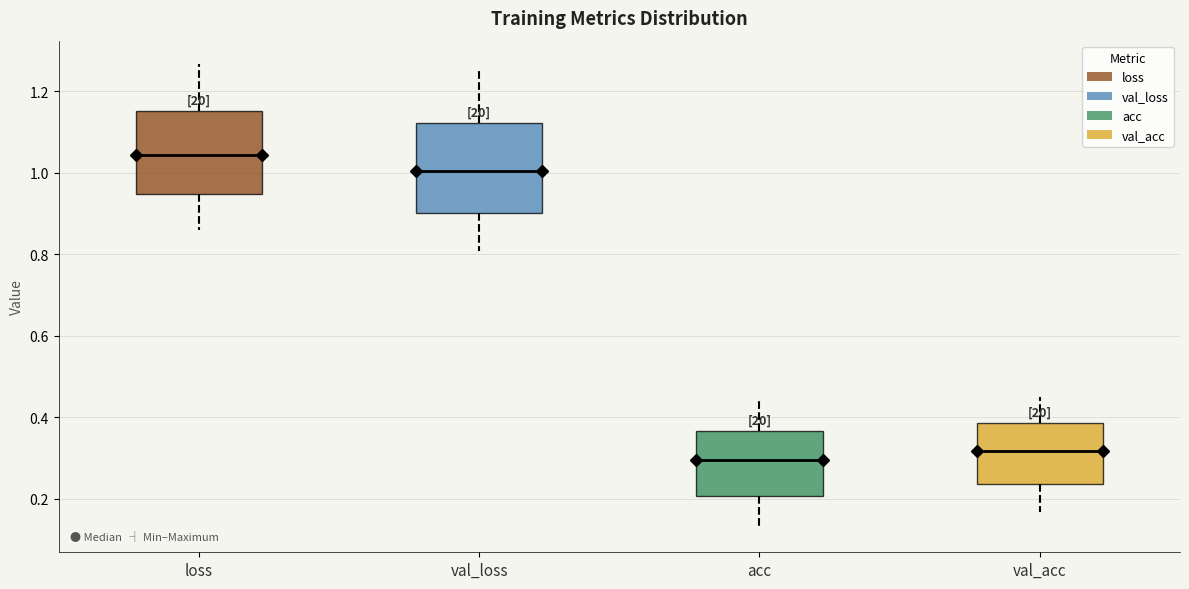

Where does the lower whisker of the box for val_loss end on the y-axis? The values are not printed on the chart, so give them approximately, as read against the axis.

0.80